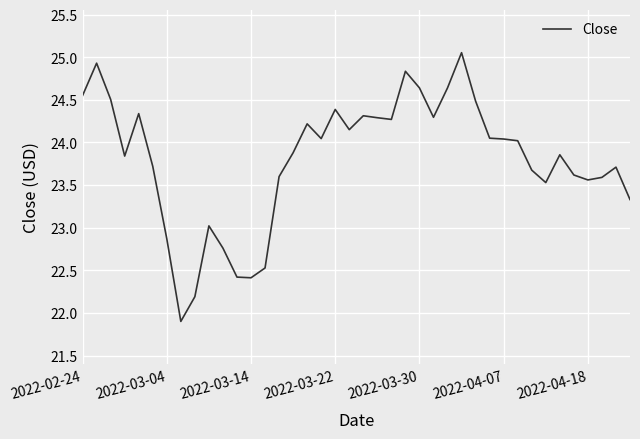

What is the difference between the maximum and minimum values?

3.2